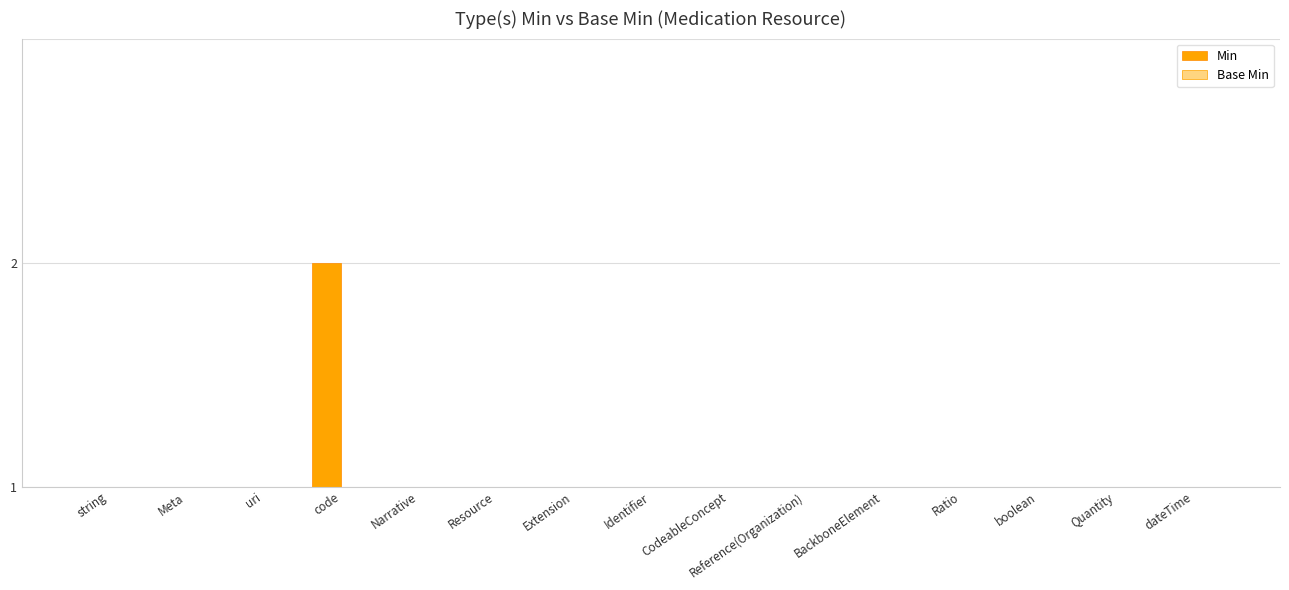

Between Quantity and Meta, which is larger?

Quantity